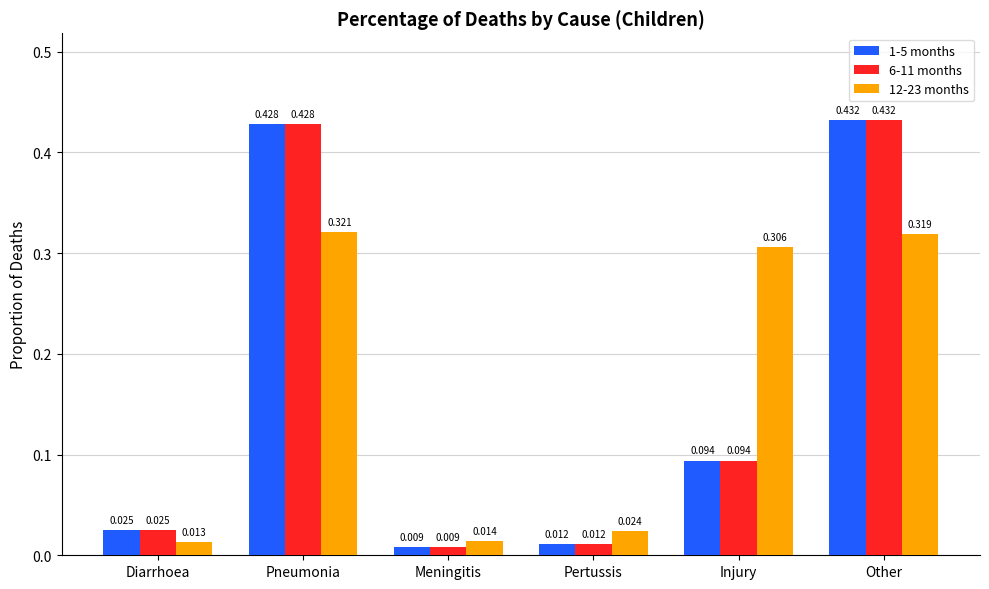

At which label is 12-23 months closest to 0?

Diarrhoea